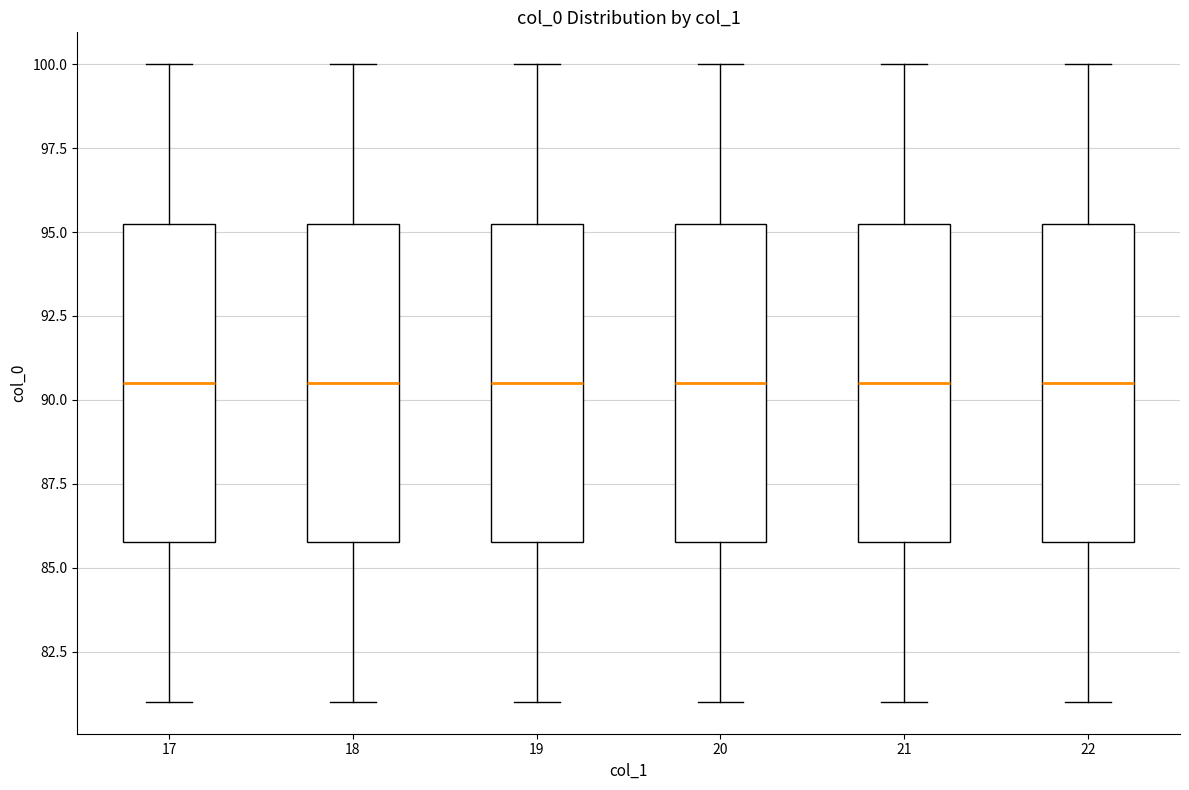

Where is the lower edge of the box at x = 19 on the y-axis? The values are not printed on the chart, so give them approximately, as read against the axis.

86.0